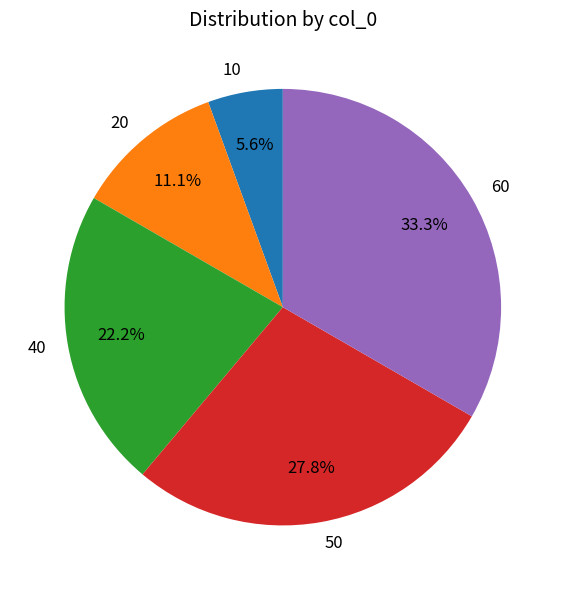

The 40 slice represents 22% of the pie. True or false?

True